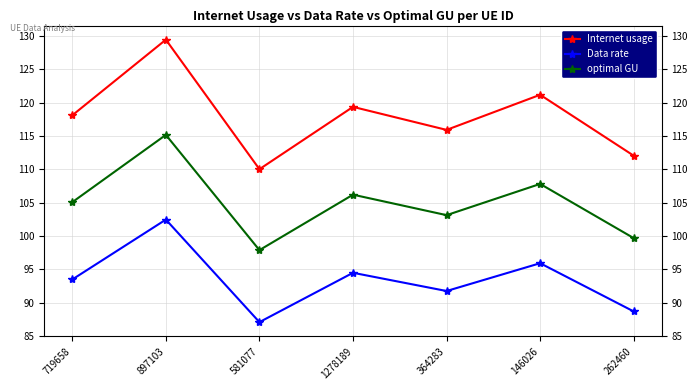

What is the spread (max minus min) of values at 897103?

27.0